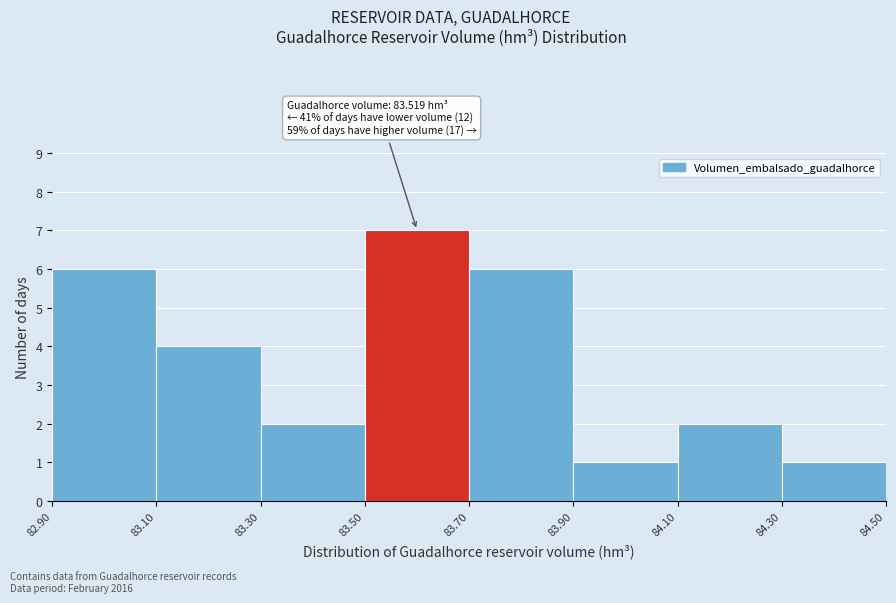

Which range on the x-axis has the tallest bar?

83.50 to 83.70